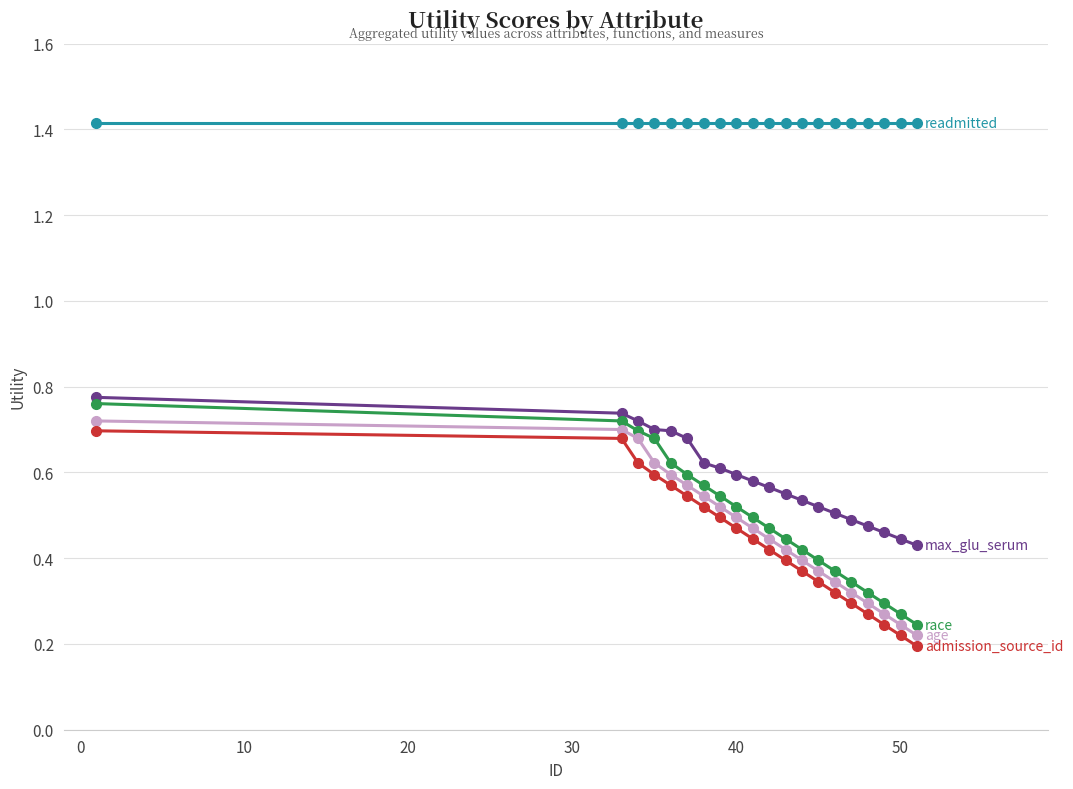

Does the chart have visible grid lines?

Yes